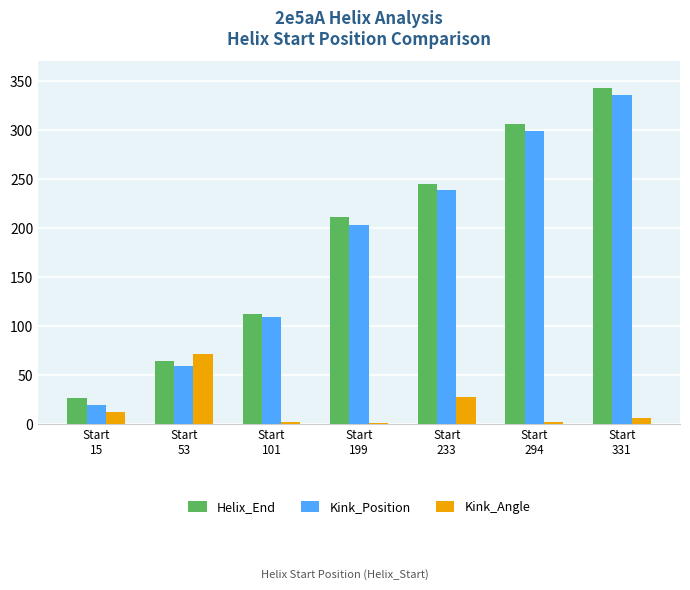

What are all the series names shown in the legend?

Helix_End, Kink_Position, Kink_Angle